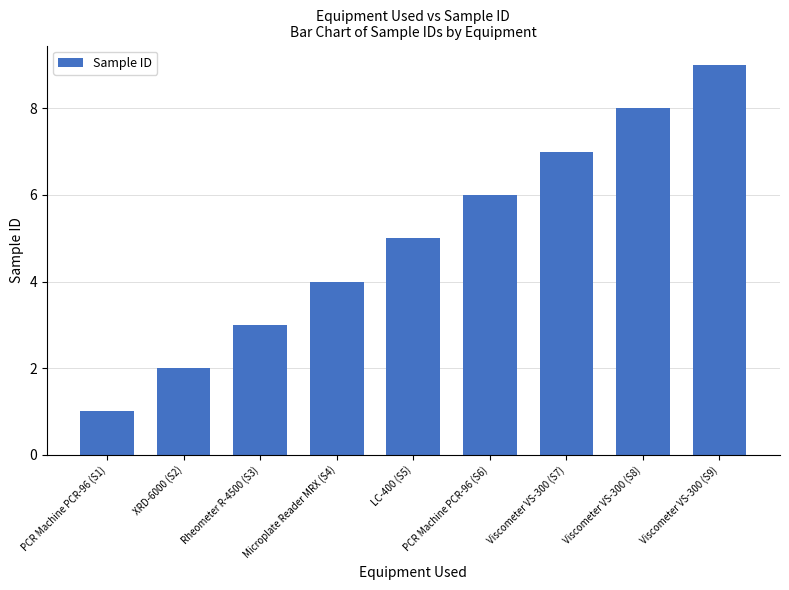

Reading right to left, transcribe all the data shown in this chart.

9	8	7	6	5	4	3	2	1